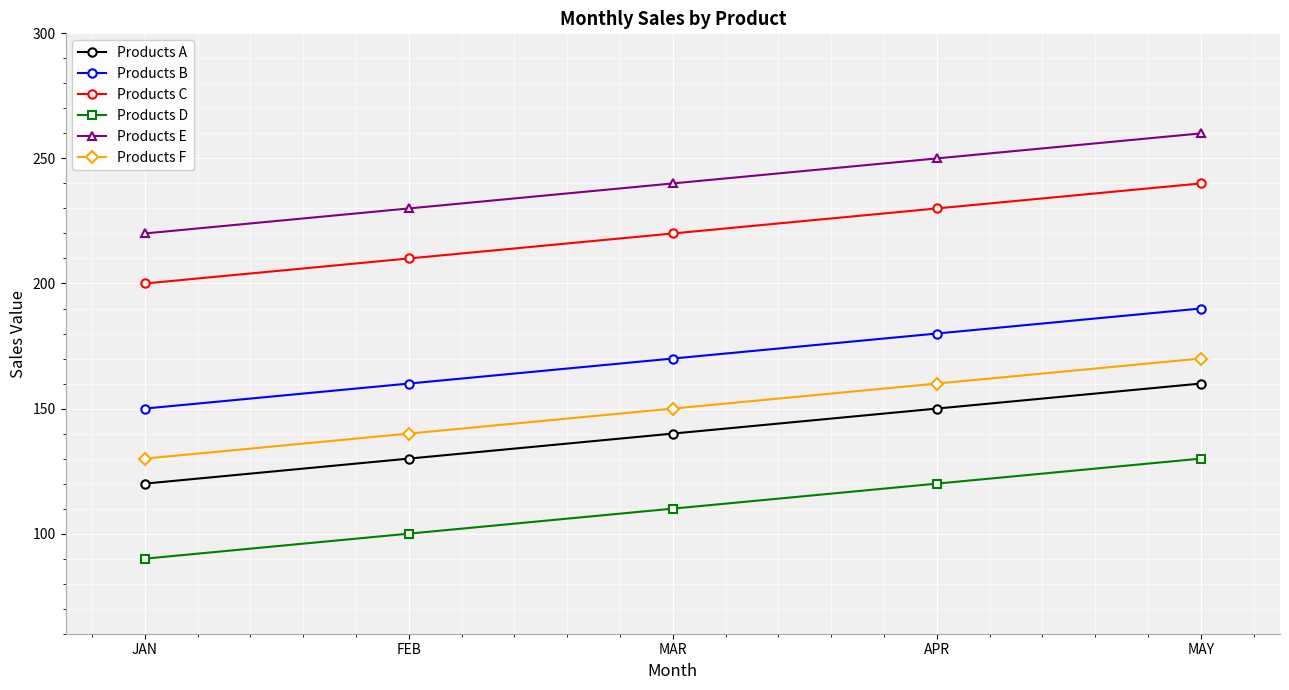

What is the spread (max minus min) of values at MAY?

130